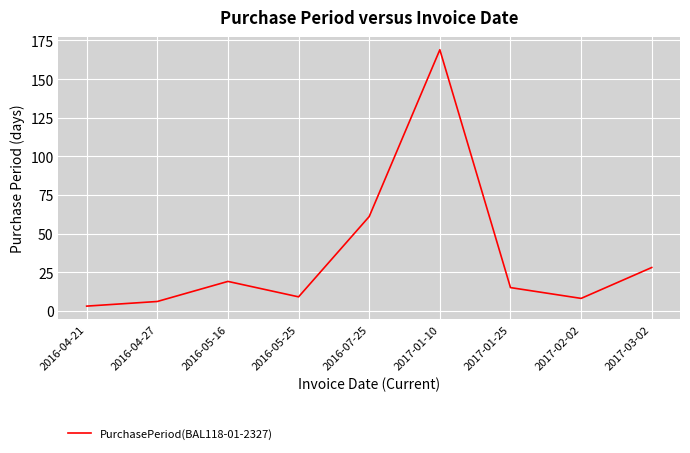

Which has a higher value, 2017-03-02 or 2016-07-25?

2016-07-25